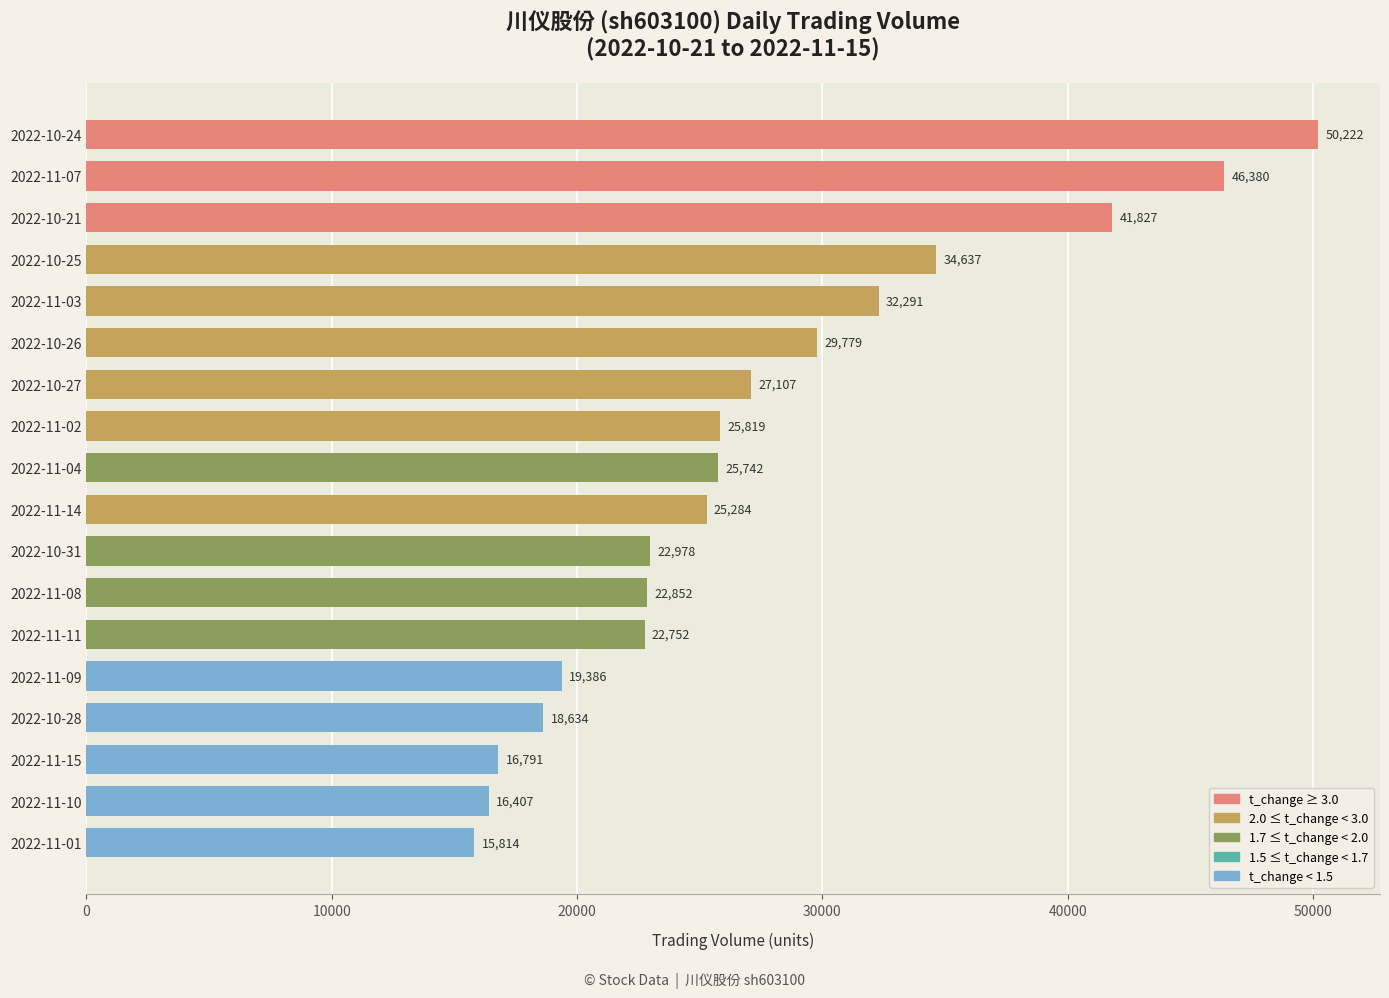

Count the number of categories in the chart.

18